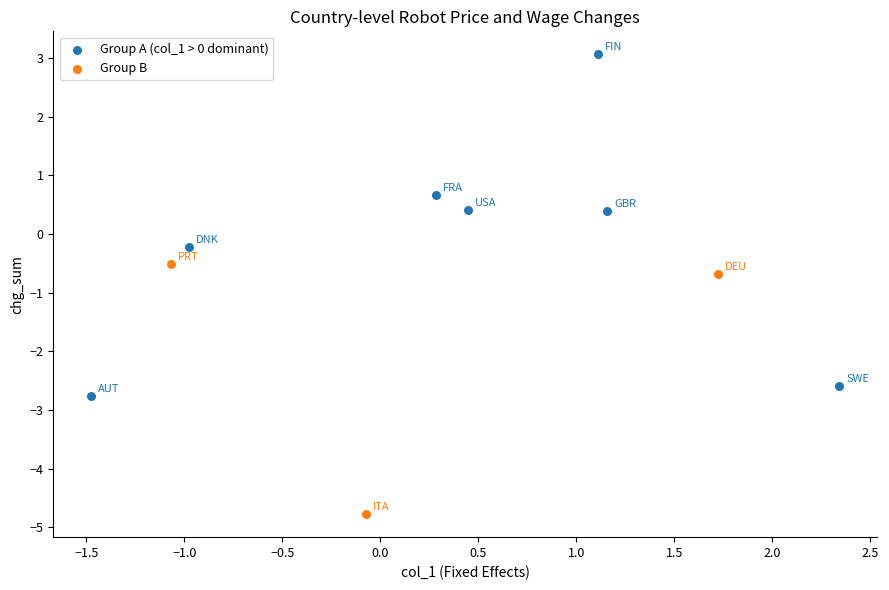

Which series contains the highest Y value?

Group A (col_1 > 0 dominant)